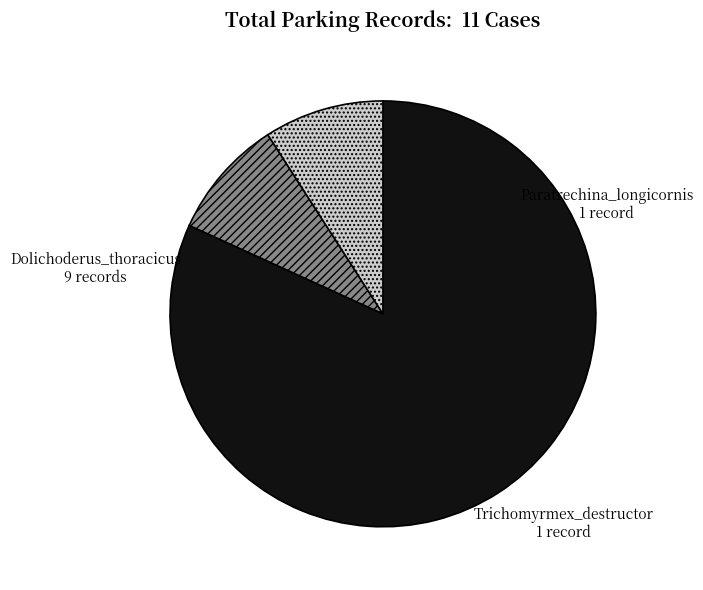

Which has a higher value, Dolichoderus_thoracicus or Paratrechina_longicornis?

Dolichoderus_thoracicus